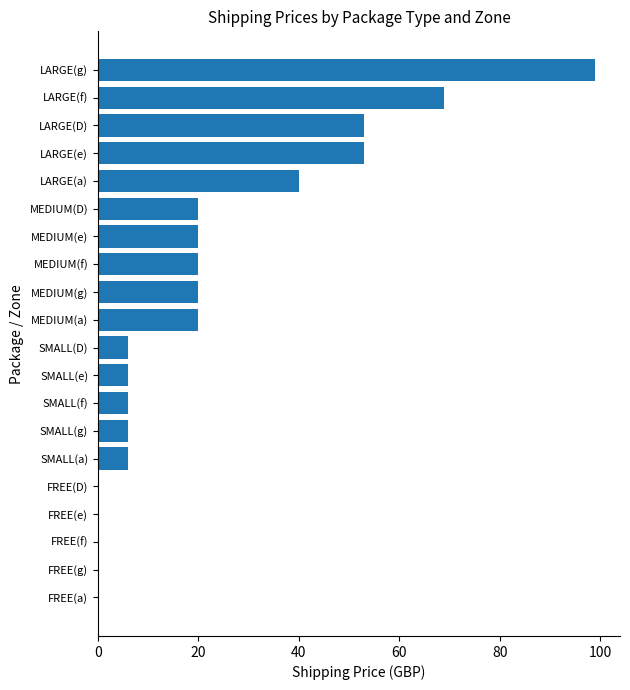

Approximately how many times larger is the value at LARGE(f) compared to MEDIUM(g)?

3.5